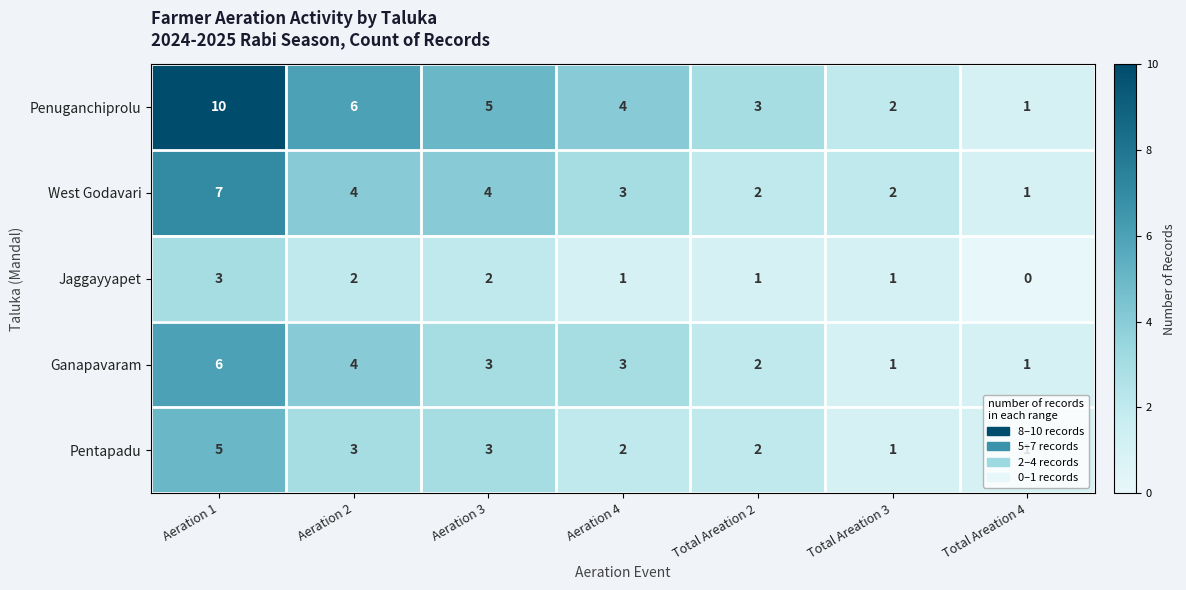

List the series in order of their peak value, highest first.

Penuganchiprolu, West Godavari, Ganapavaram, Pentapadu, Jaggayyapet